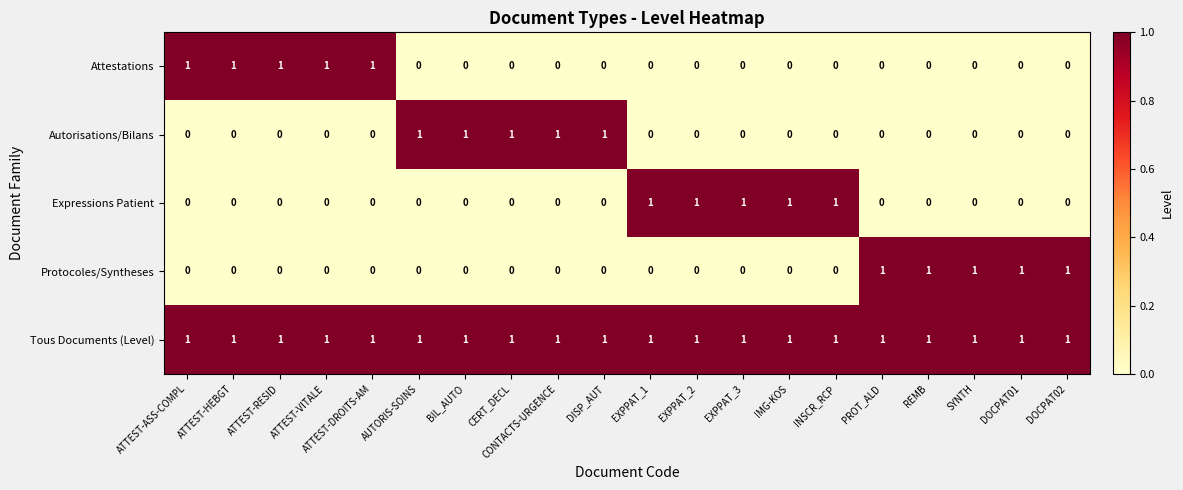

The Protocoles/Syntheses series shows 0 at EXPPAT_1. True or false?

True